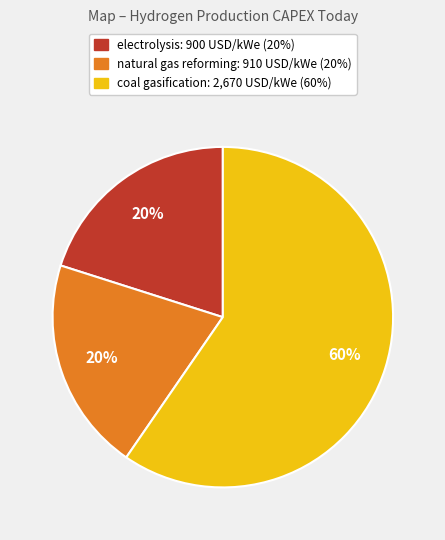

True or false: natural gas reforming accounts for 27% of the total.

False